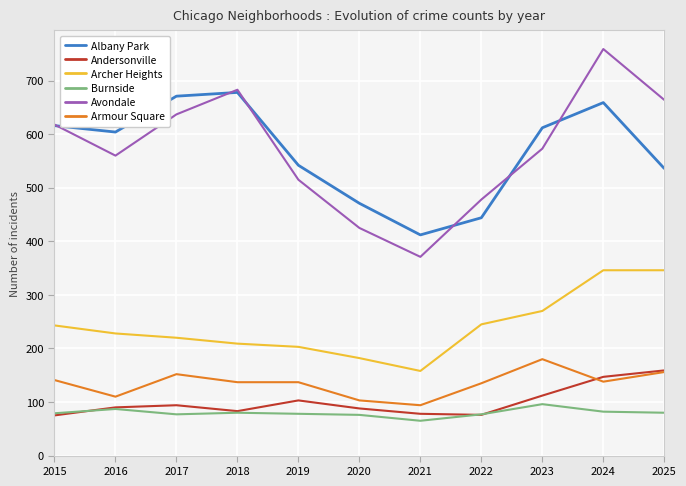

Is the value of Avondale at 2015 greater than the value of Andersonville at 2023?

Yes